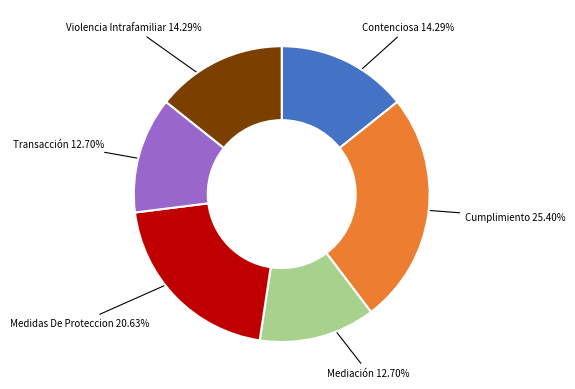

Is it true that Contenciosa is 14% of the pie?

True